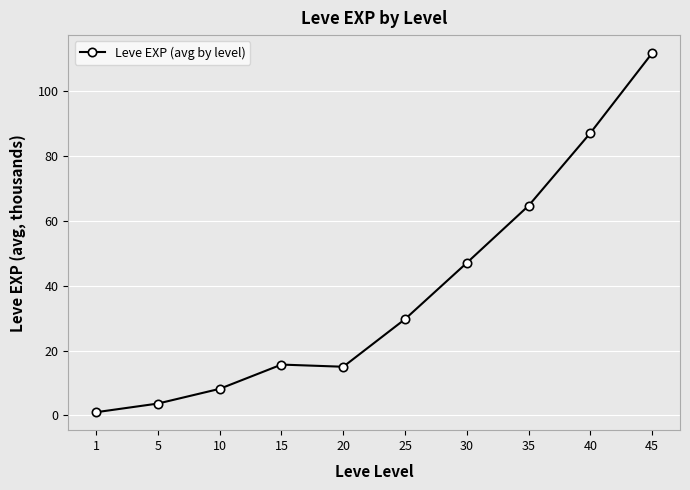

Count the number of categories in the chart.

10